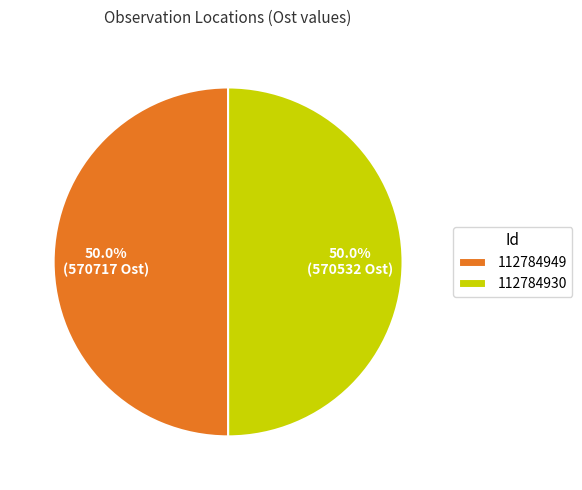

How much of the chart is everything except 112784949?

50.0%